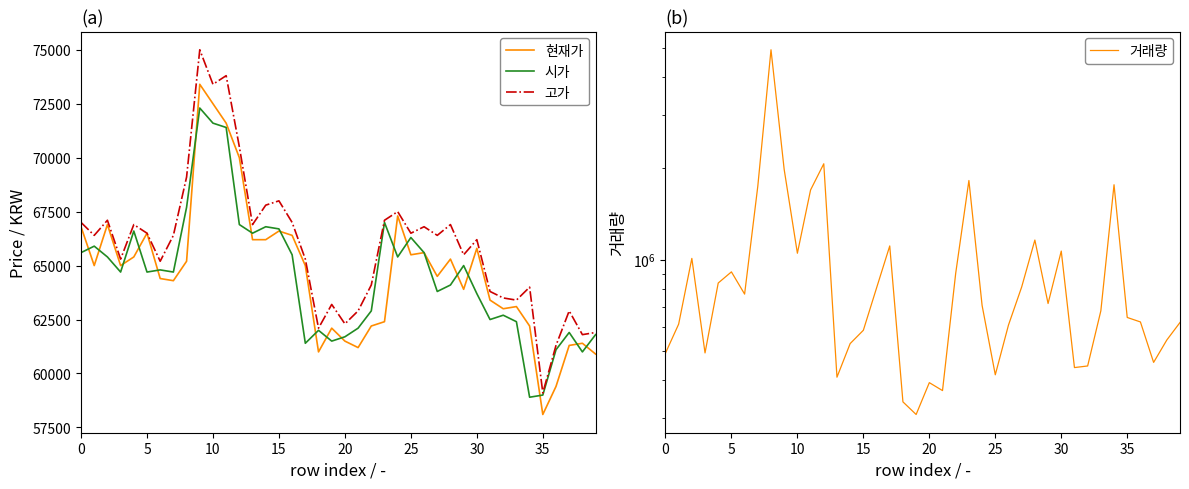

What is the minimum value for 시가?

58900